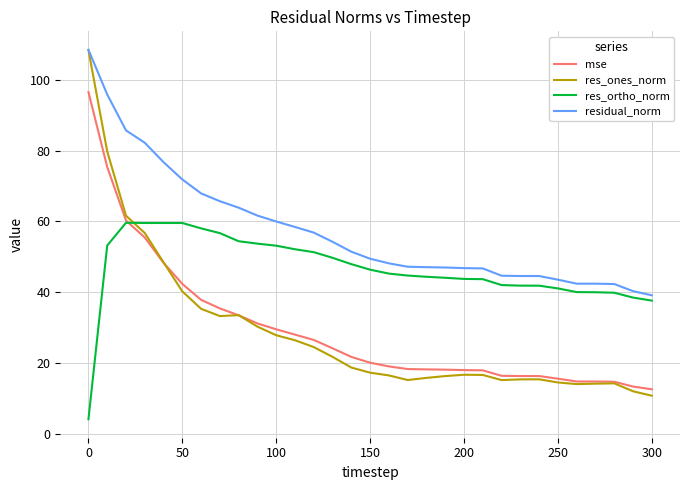

True or false: mse and residual_norm intersect in this chart.

False